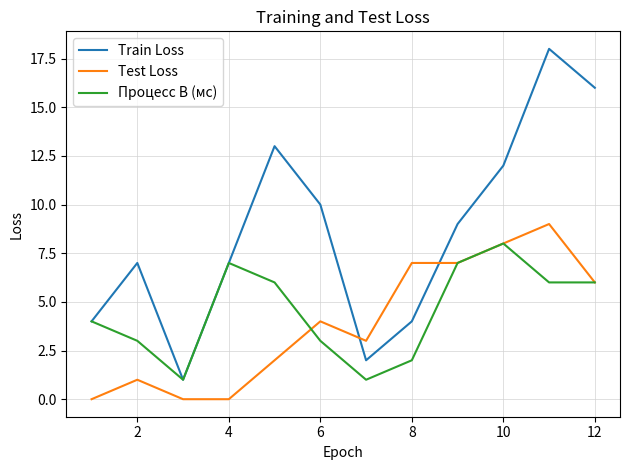

True or false: Test Loss and Train Loss intersect in this chart.

True